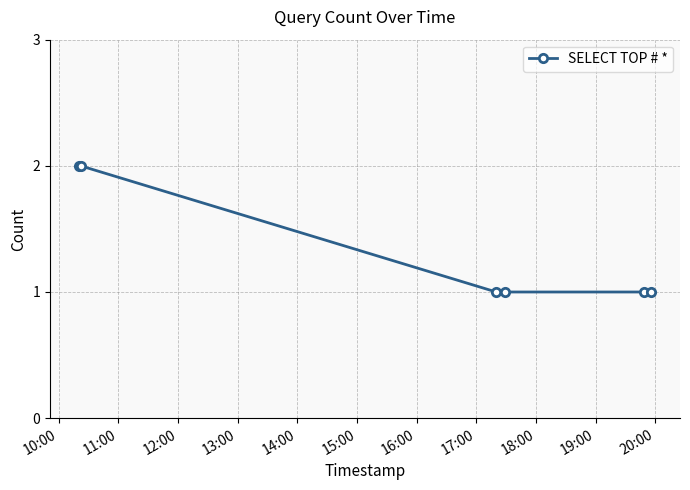

How many lines are shown in the chart?

1